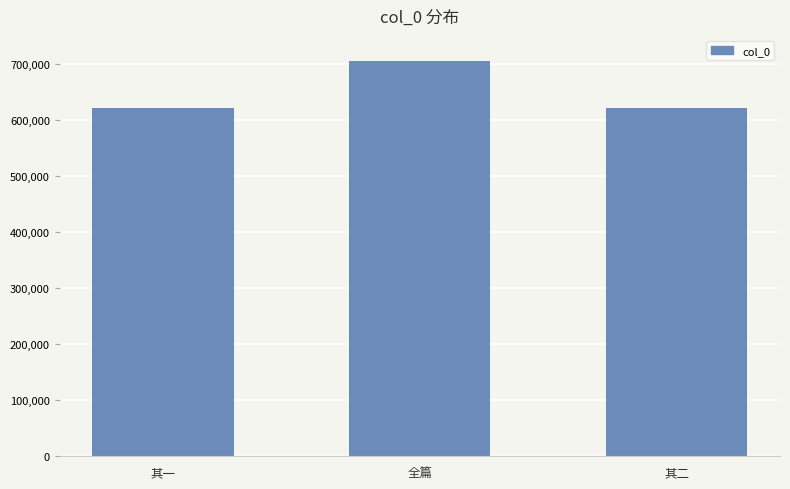

How many series are shown in this chart?

1